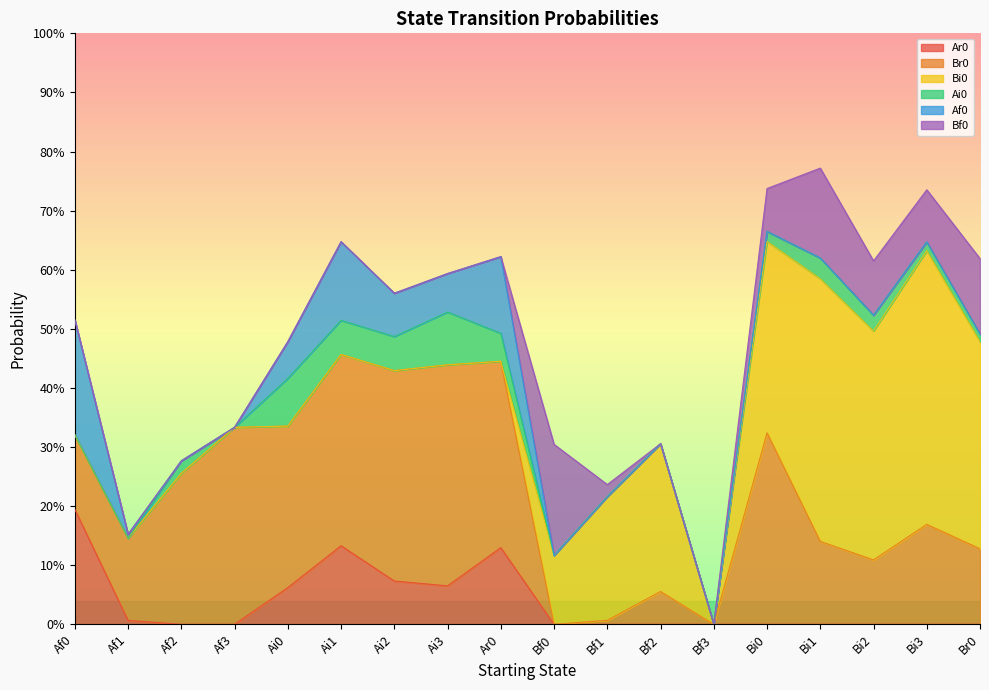

What is the maximum value shown in the chart?

0.5